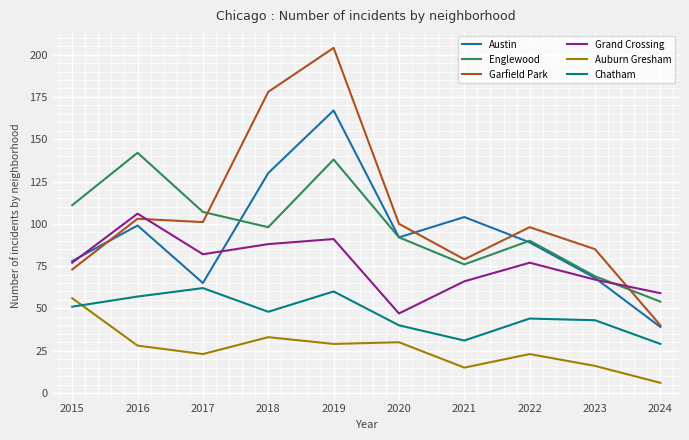

Is it true that Grand Crossing equals 77 at 2015?

True